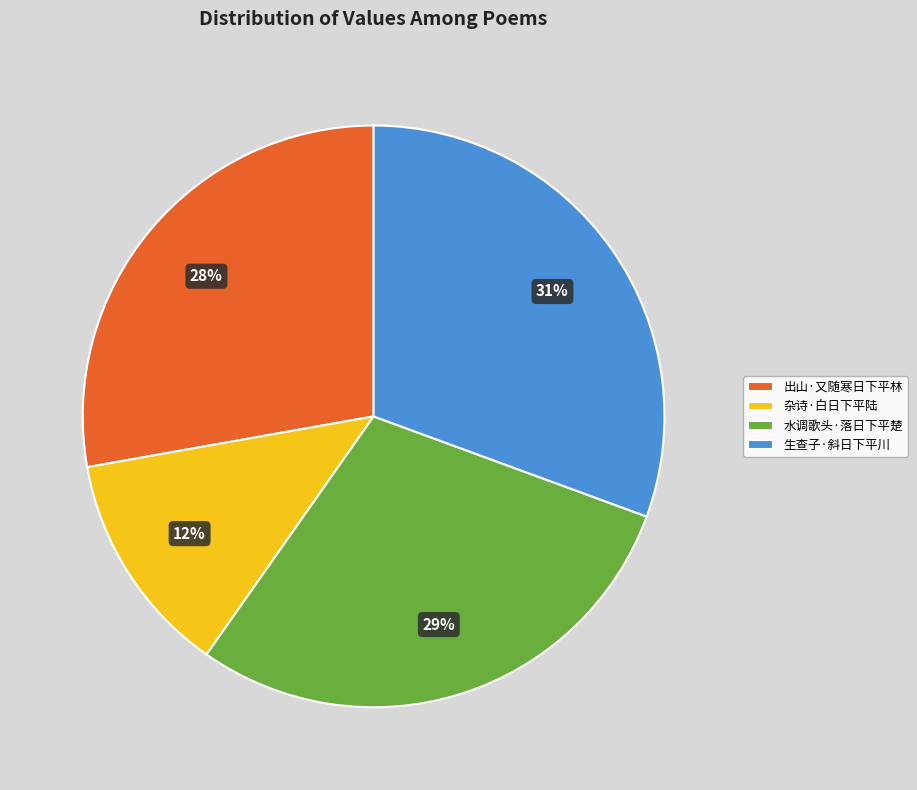

Does 生查子·斜日下平川 represent more than half of the total?

No